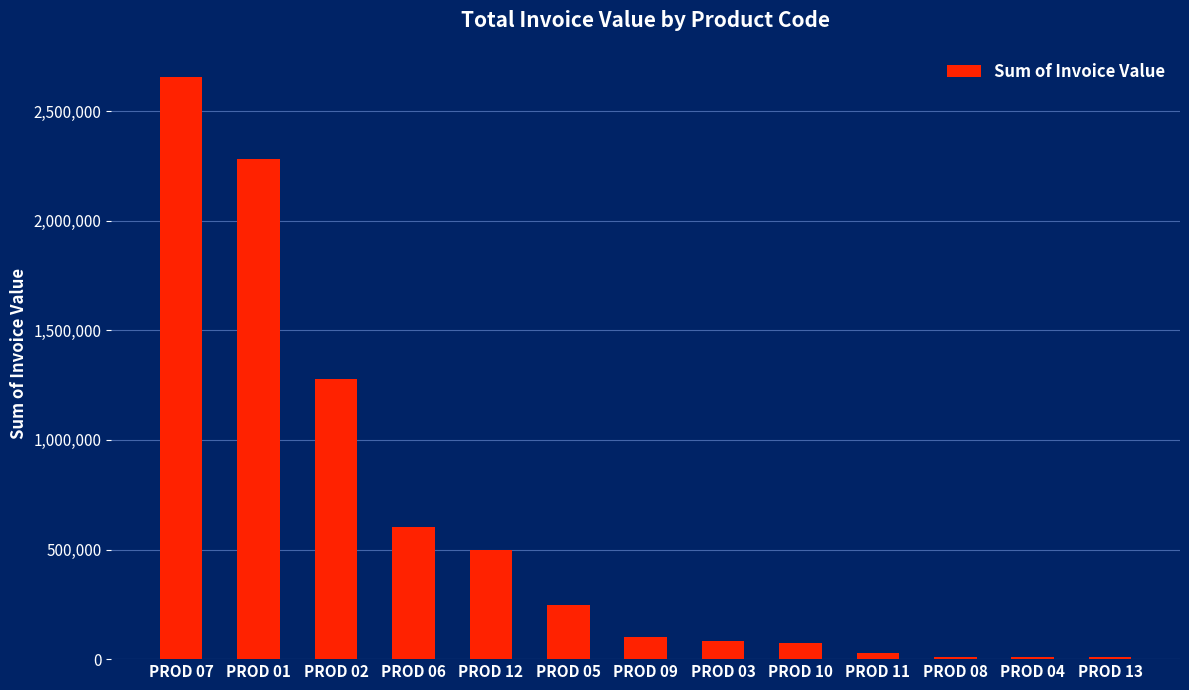

Which label corresponds to the largest value in the chart?

PROD 07